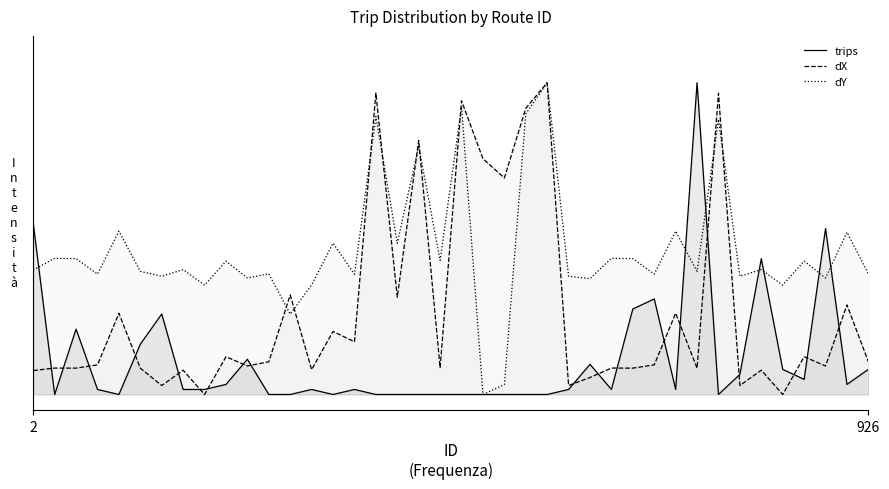

What are all the series names shown in the legend?

trips, dX, dY